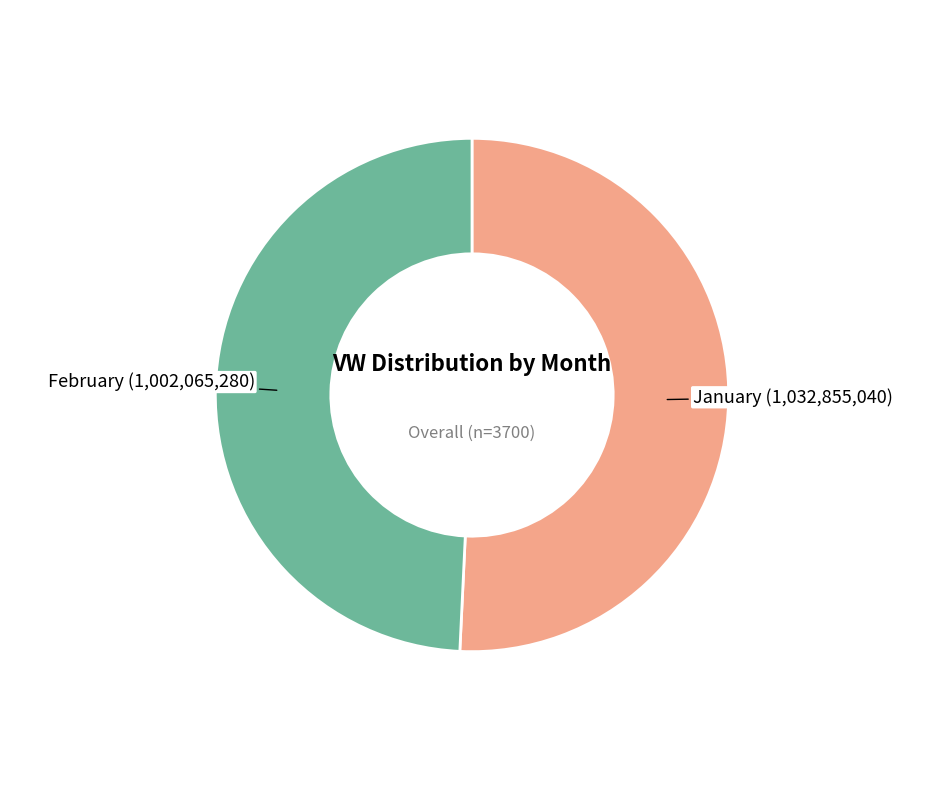

How many slices are in this pie chart?

2